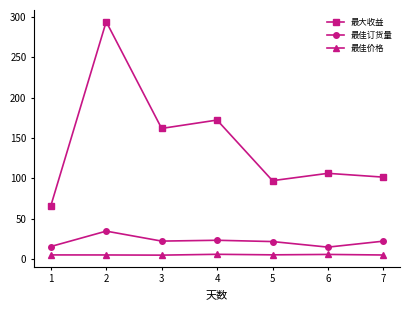

True or false: 最大收益 and 最佳订货量 cross at least once.

False